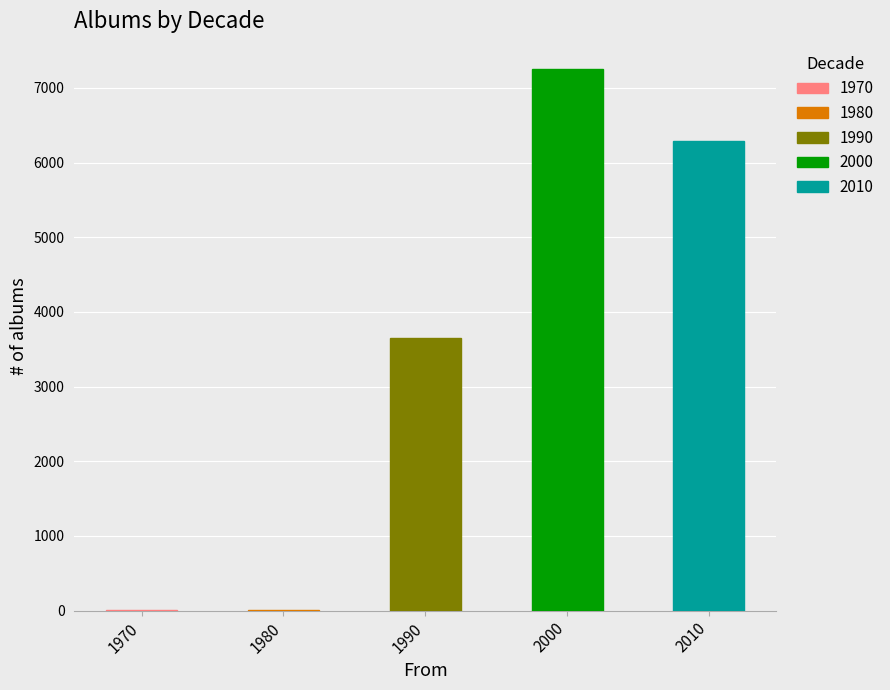

What is the maximum value shown in the chart?

7253